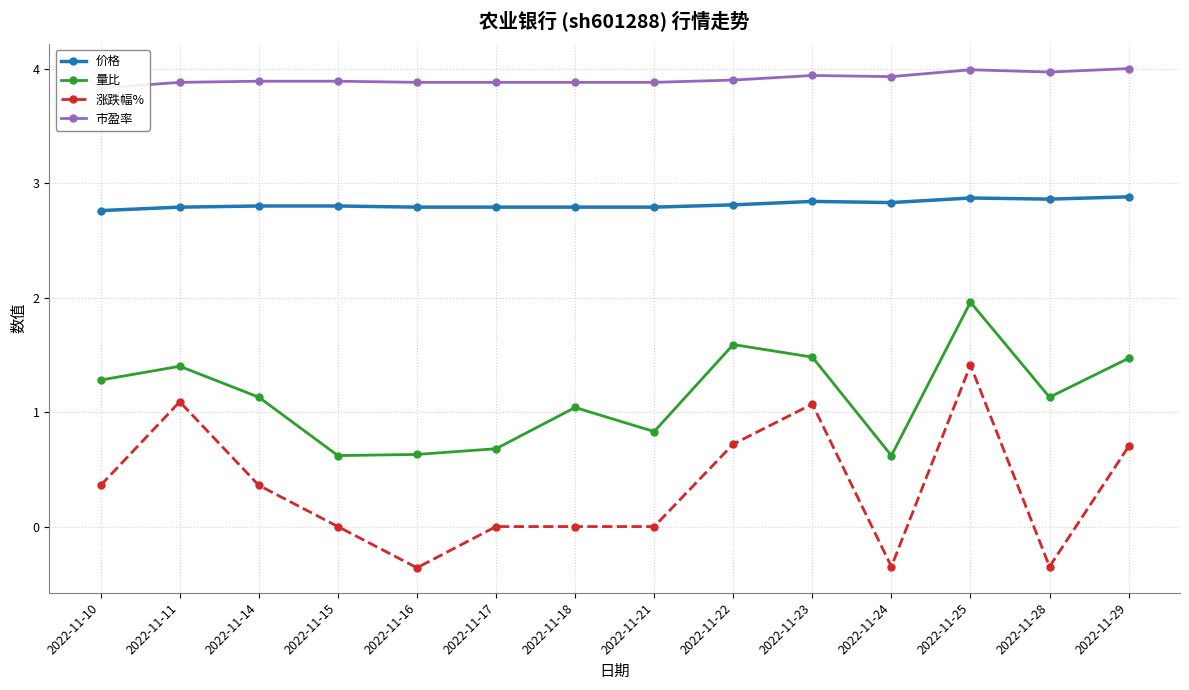

What is the maximum value for 涨跌幅%?

1.4